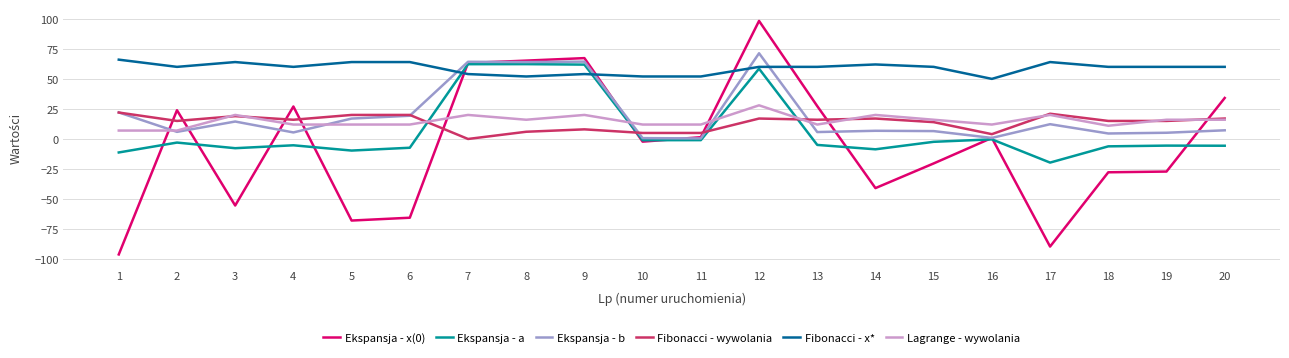

What is the difference between the maximum and minimum values in the Ekspansja - x(0) series?

194.3